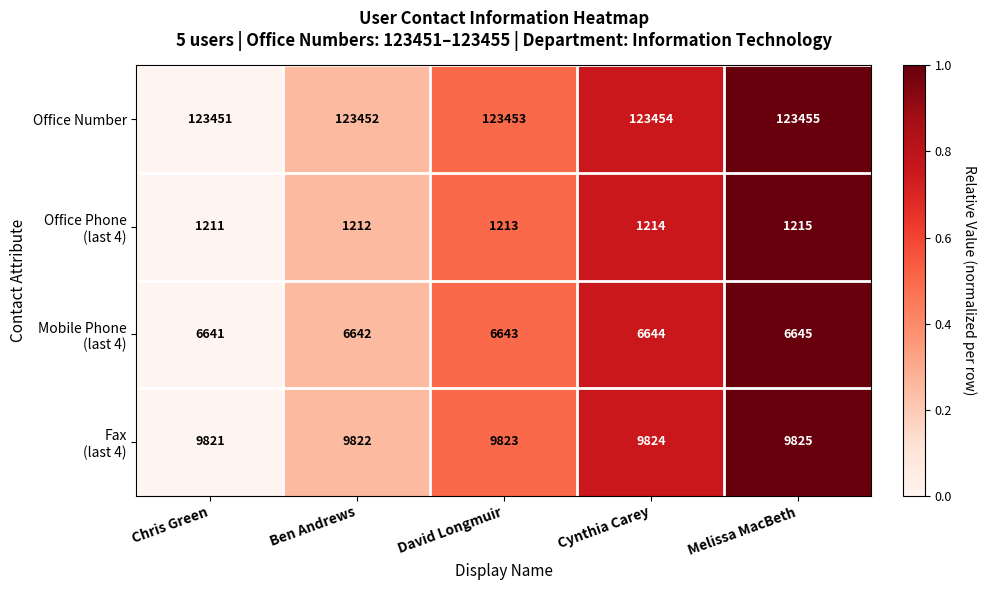

Count the number of categories in the chart.

5